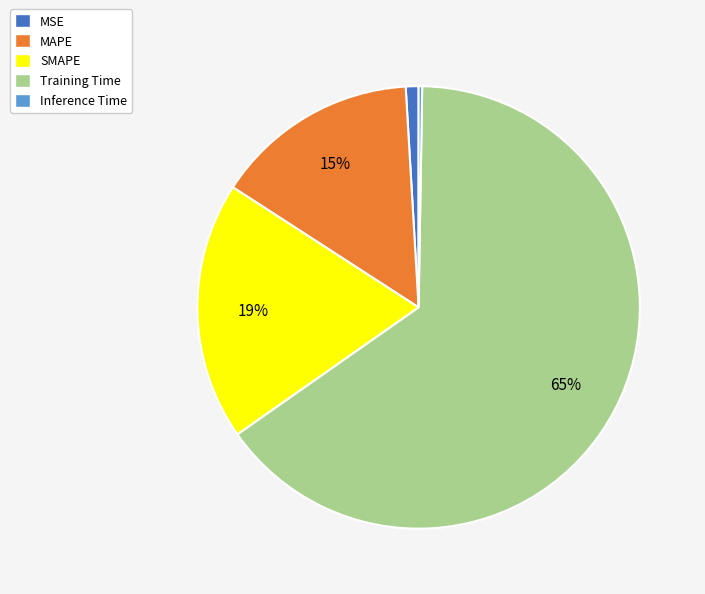

What percentage is the MSE slice, to the nearest percent?

1%